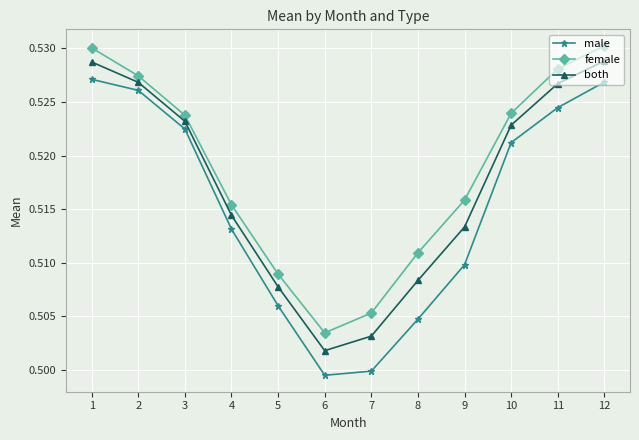

True or false: male and both cross at least once.

False